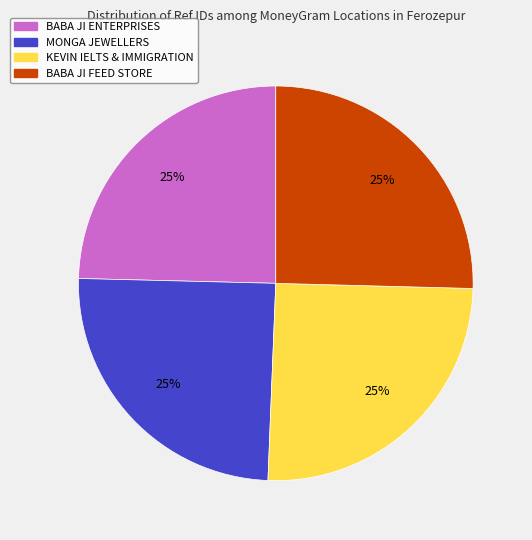

Approximately how many times larger is the value at BABA JI ENTERPRISES compared to KEVIN IELTS & IMMIGRATION?

1.0